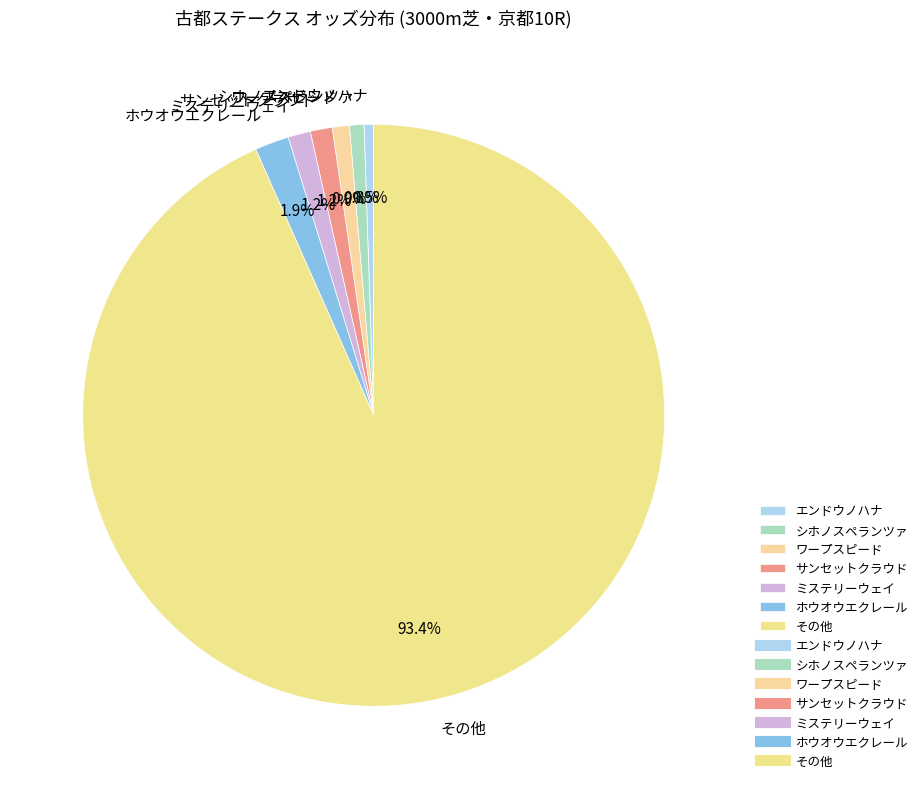

To the nearest percent, what is the average slice percentage?

14%